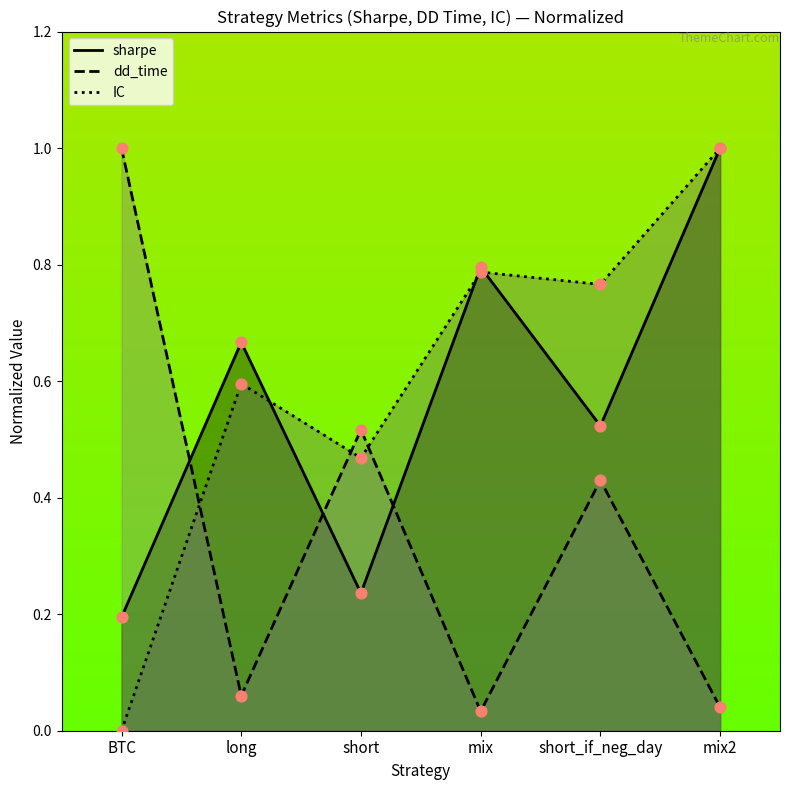

Is the value of sharpe at mix greater than the value of dd_time at short?

Yes